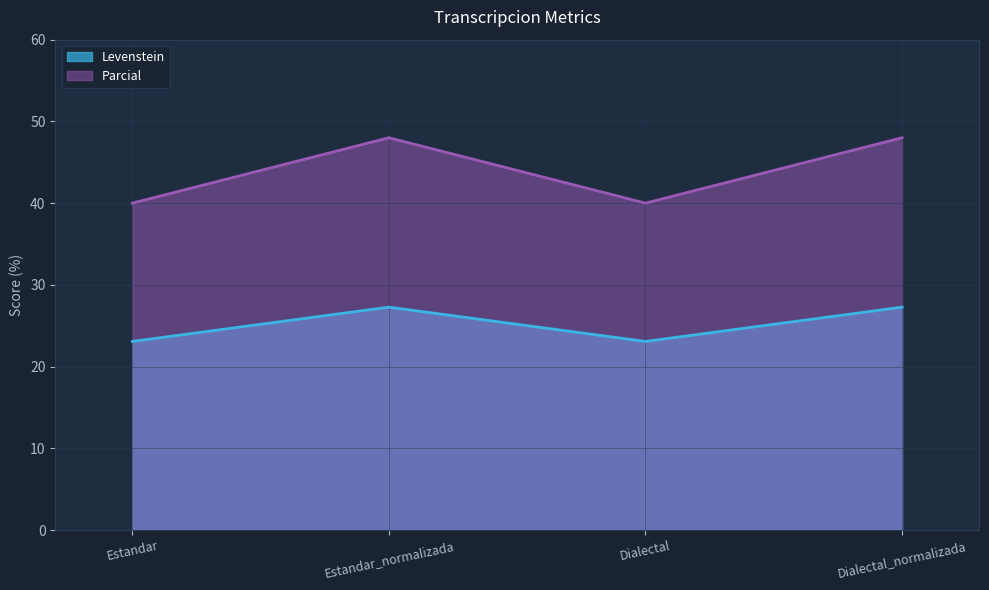

Which category has the highest value across all series?

Estandar_normalizada